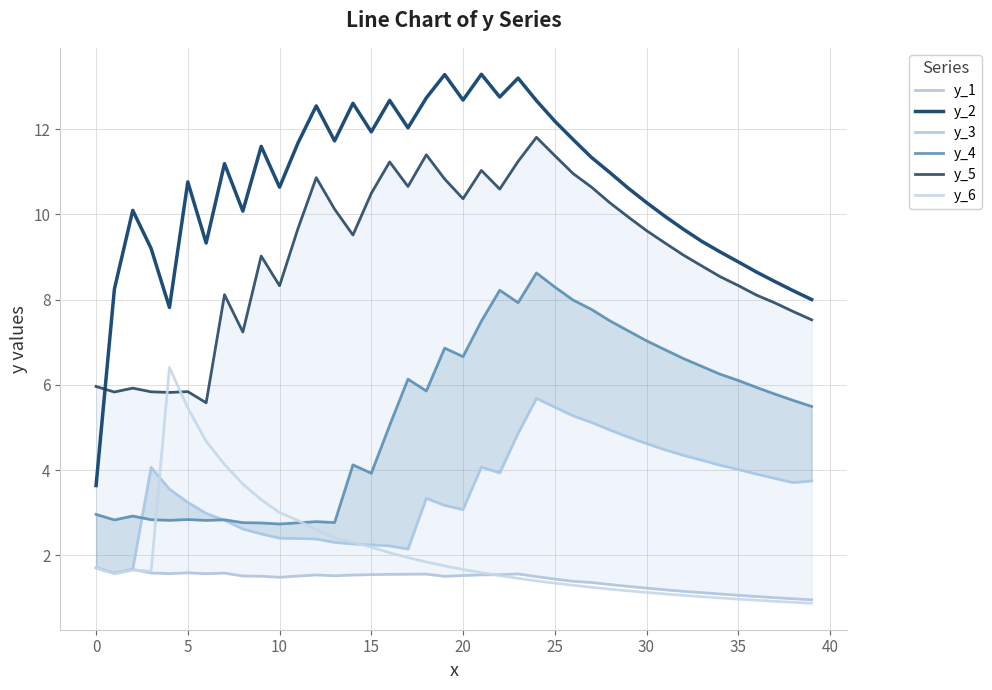

What is the sum of the y_5 values at 30 and 26?

20.6